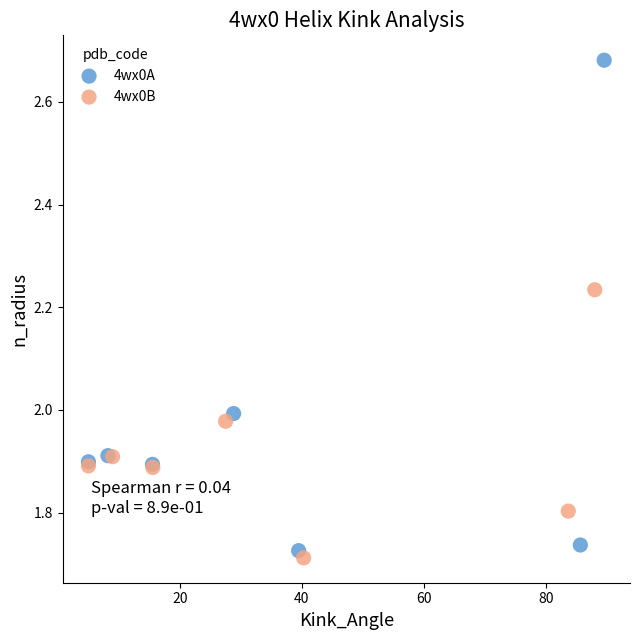

Which series has the largest Y range (max minus min)?

4wx0A